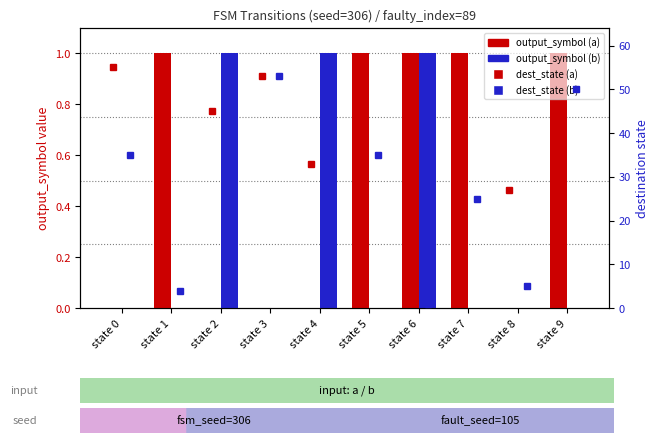

How many values in the dest_state (b) series are below 35?

5